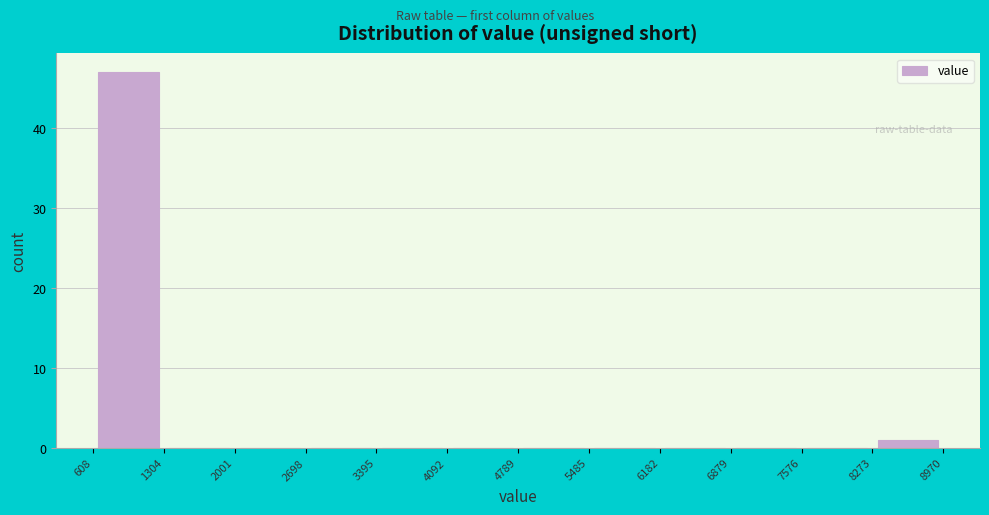

Which range on the x-axis has the tallest bar?

608 to 1304